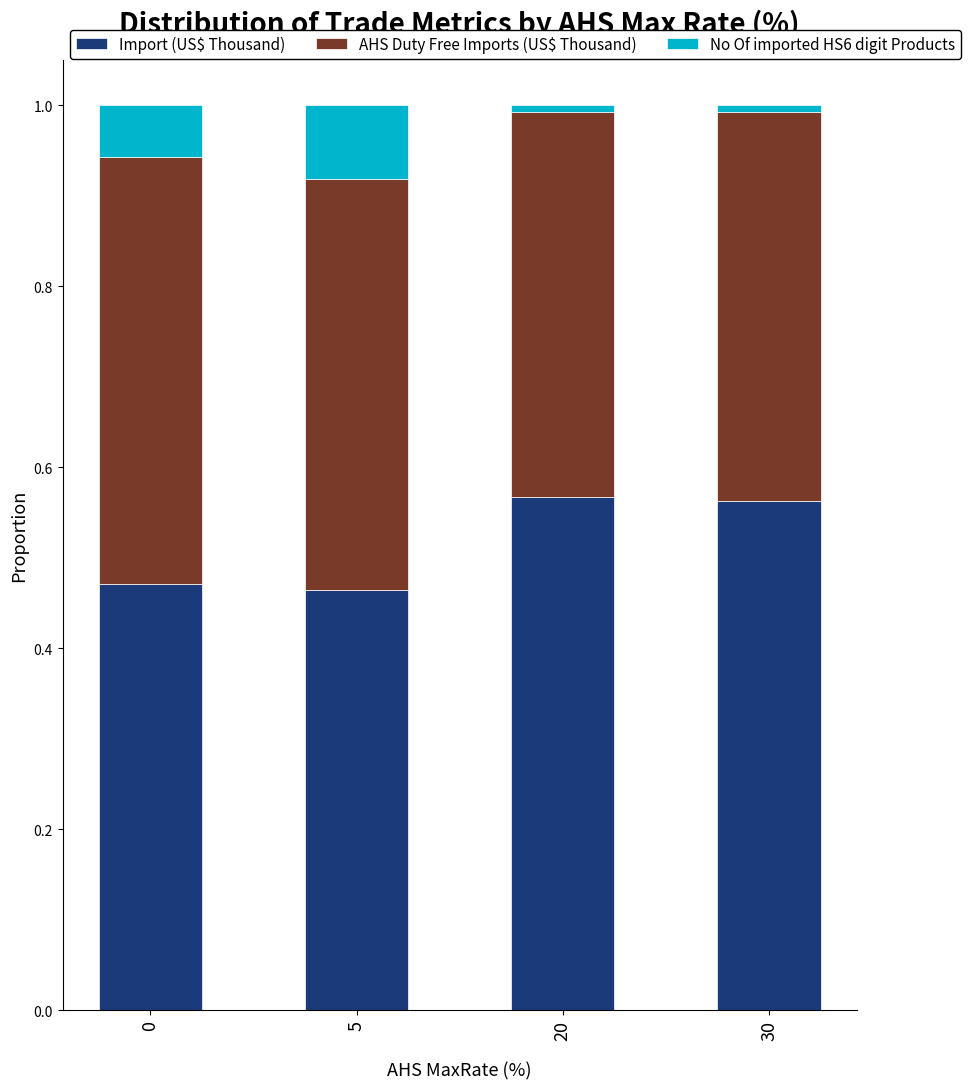

What is the total value across all series at 0?

1.0